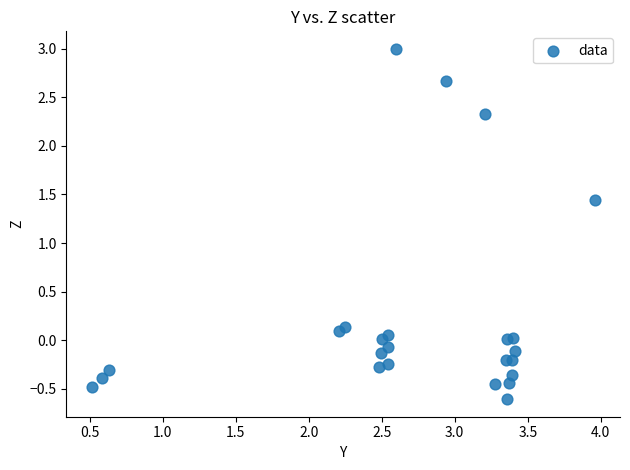

What is the range of Y values (max minus min)?

3.6